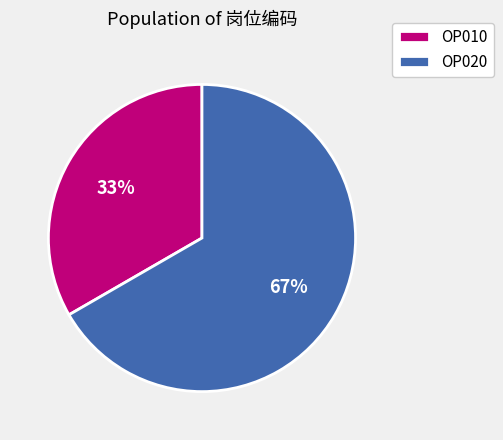

Count the number of slices in the pie.

2